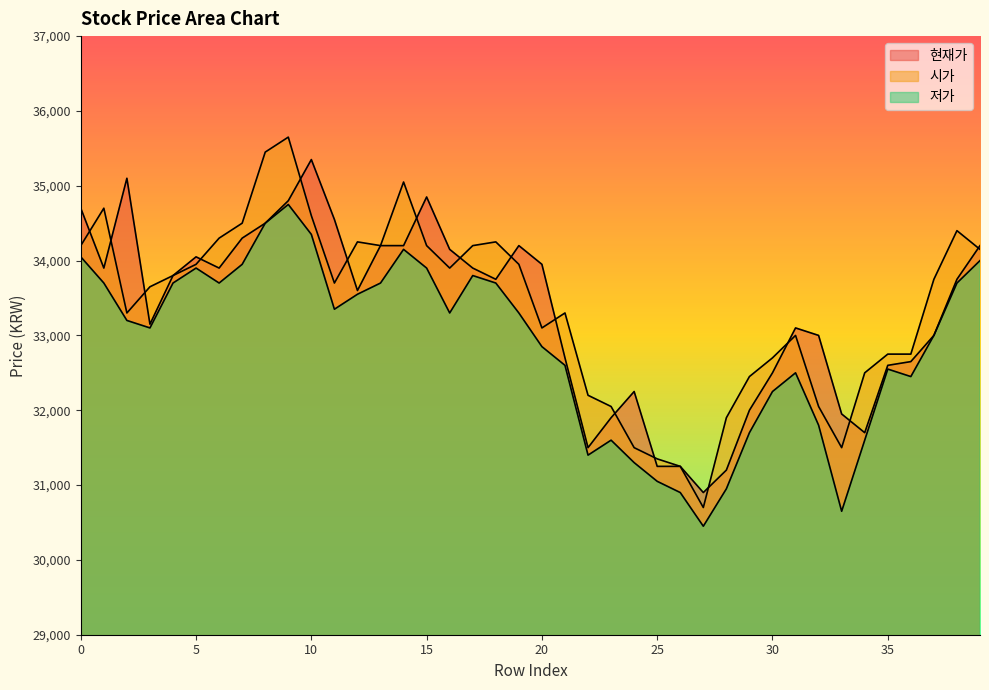

Between 10 and 18, which series saw the biggest shift?

현재가